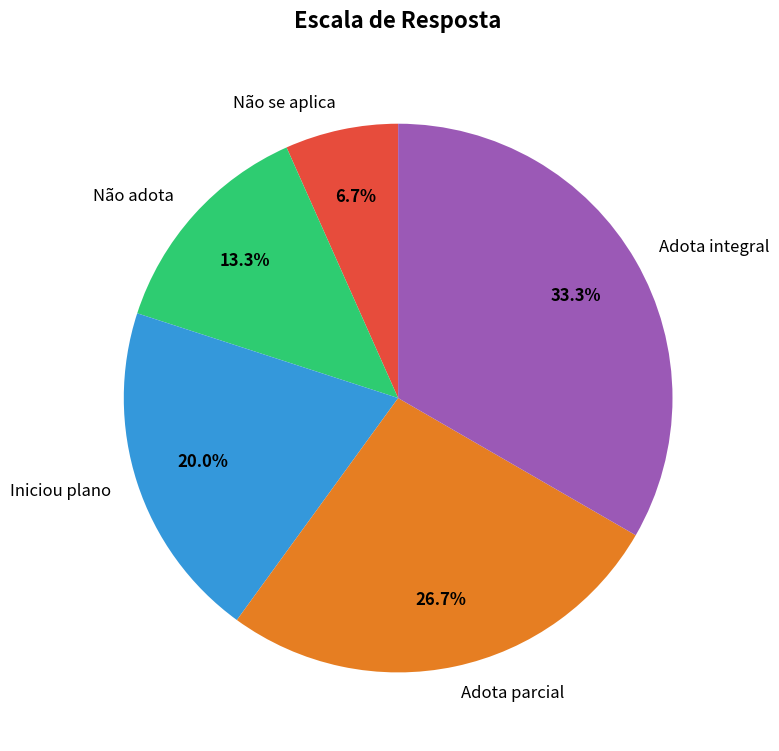

To the nearest percent, what portion does Adota parcial represent?

27%